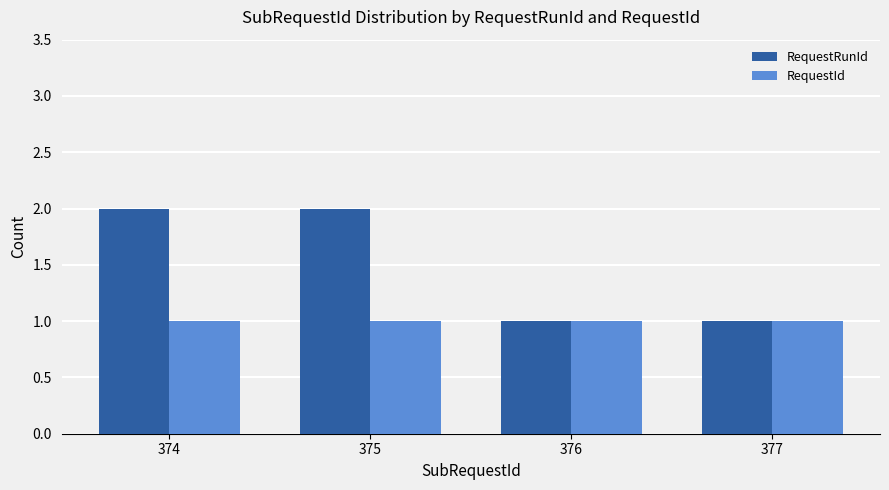

The value of RequestRunId at 376 is 1. True or false?

True